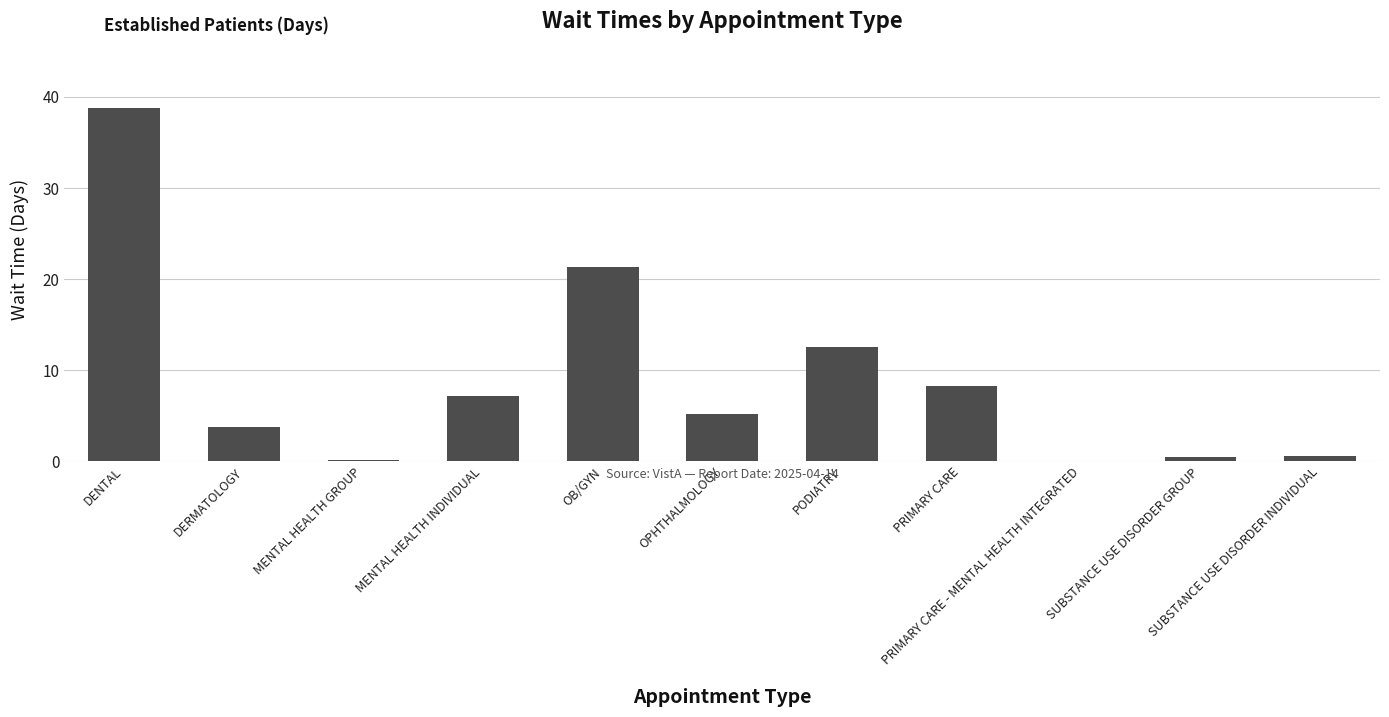

At which label is the value closest to 19?

OB/GYN